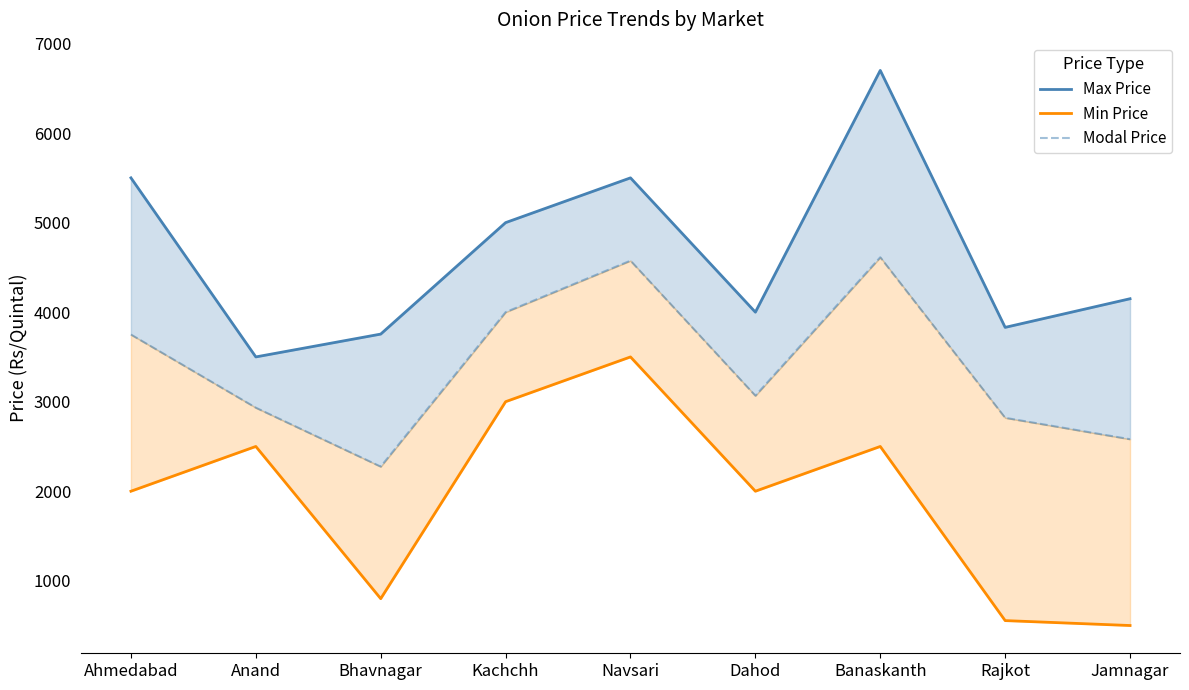

What are all the series names shown in the legend?

Max Price, Min Price, Modal Price